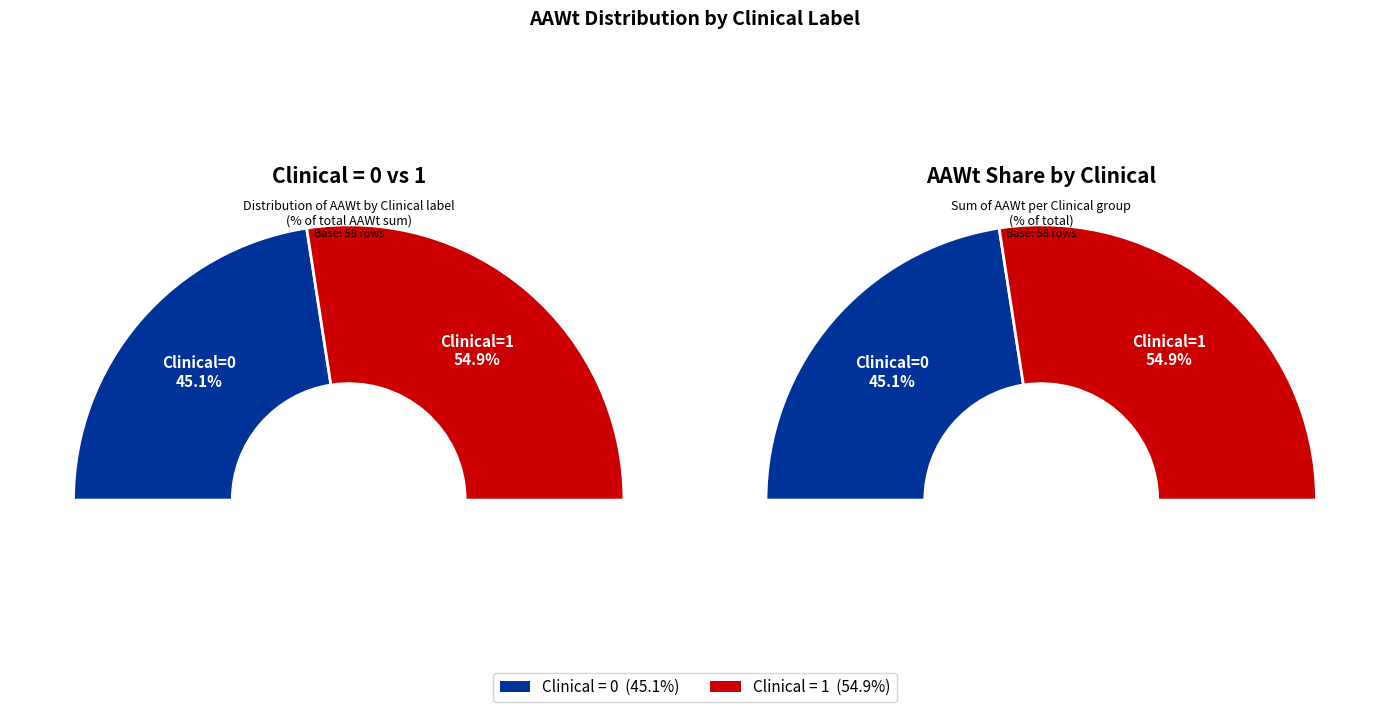

Count the number of slices in the pie.

2